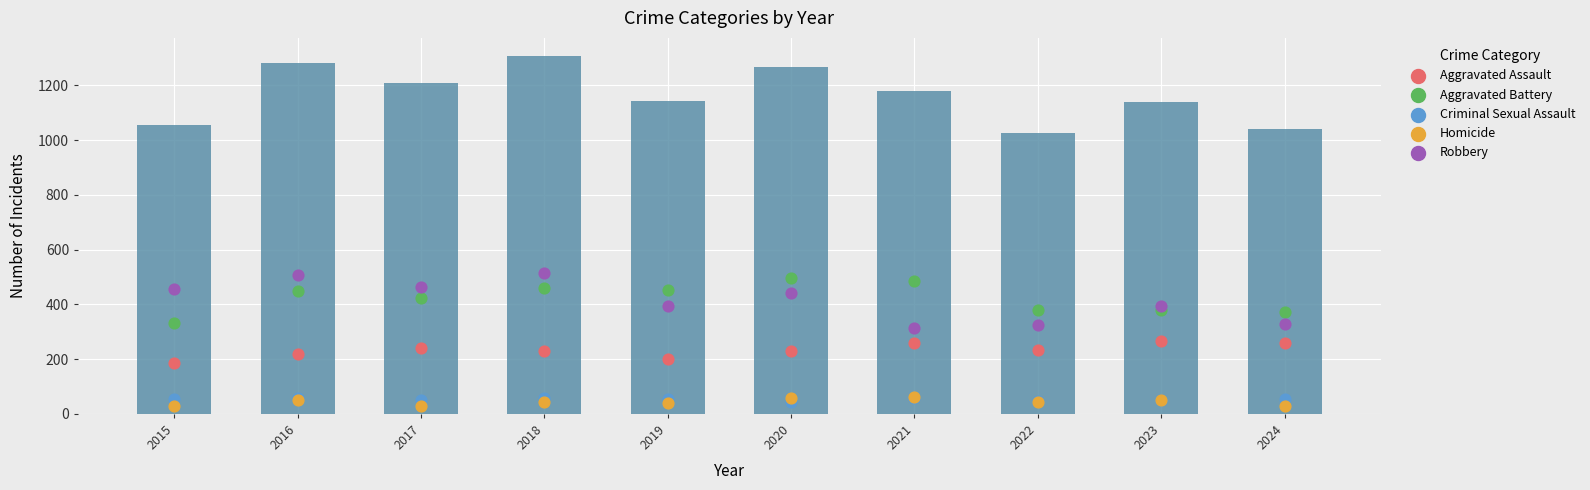

What is the total value across all series at 2020?

1266